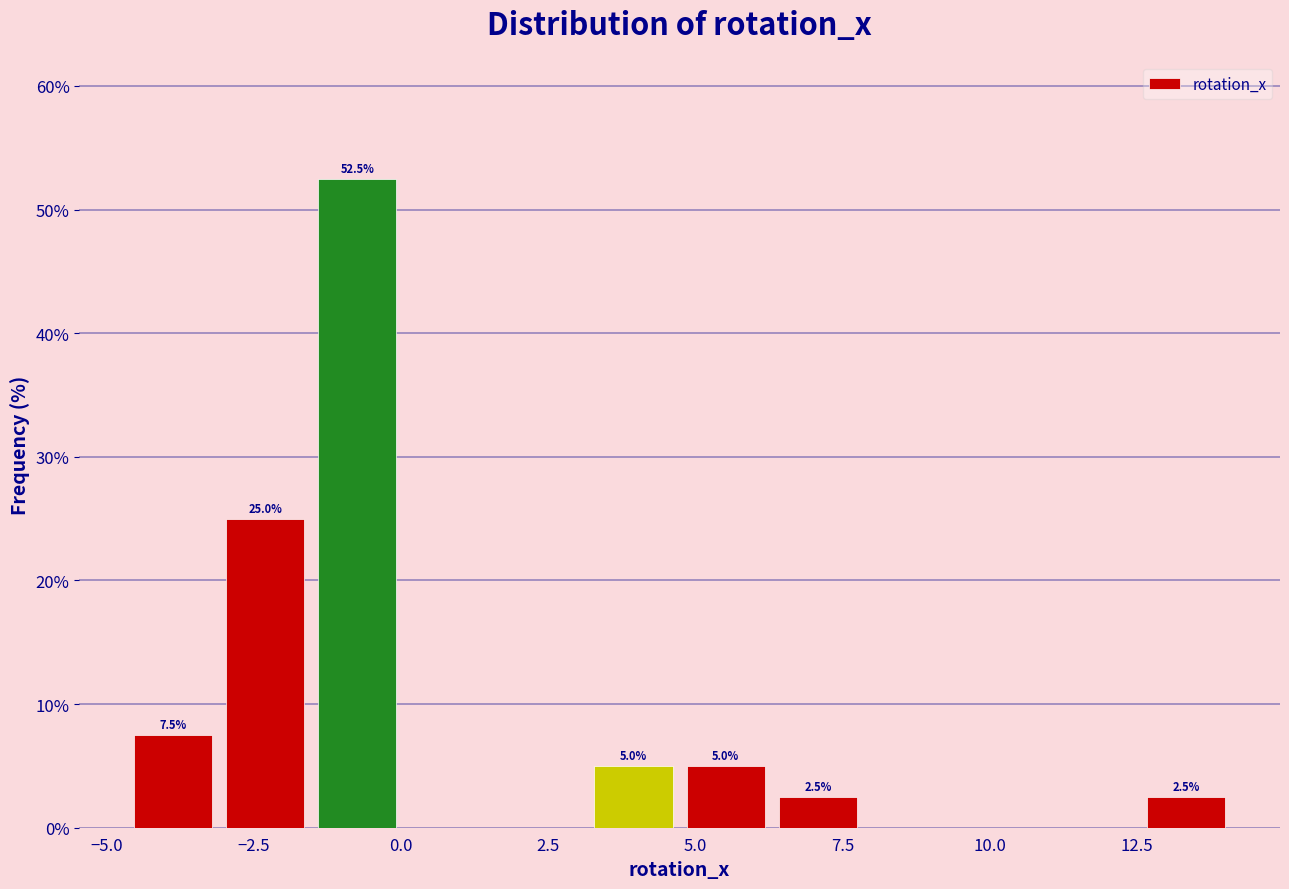

Read against the x-axis, roughly where is the centre of the tallest bar?

-0.5